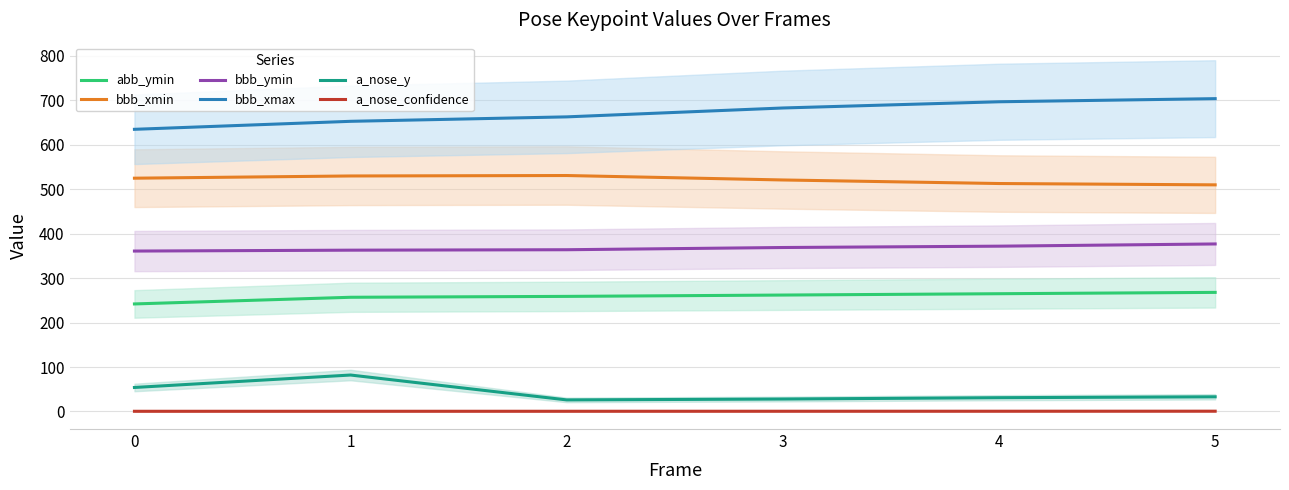

Is it true that bbb_xmin equals 863.8 at 5?

False